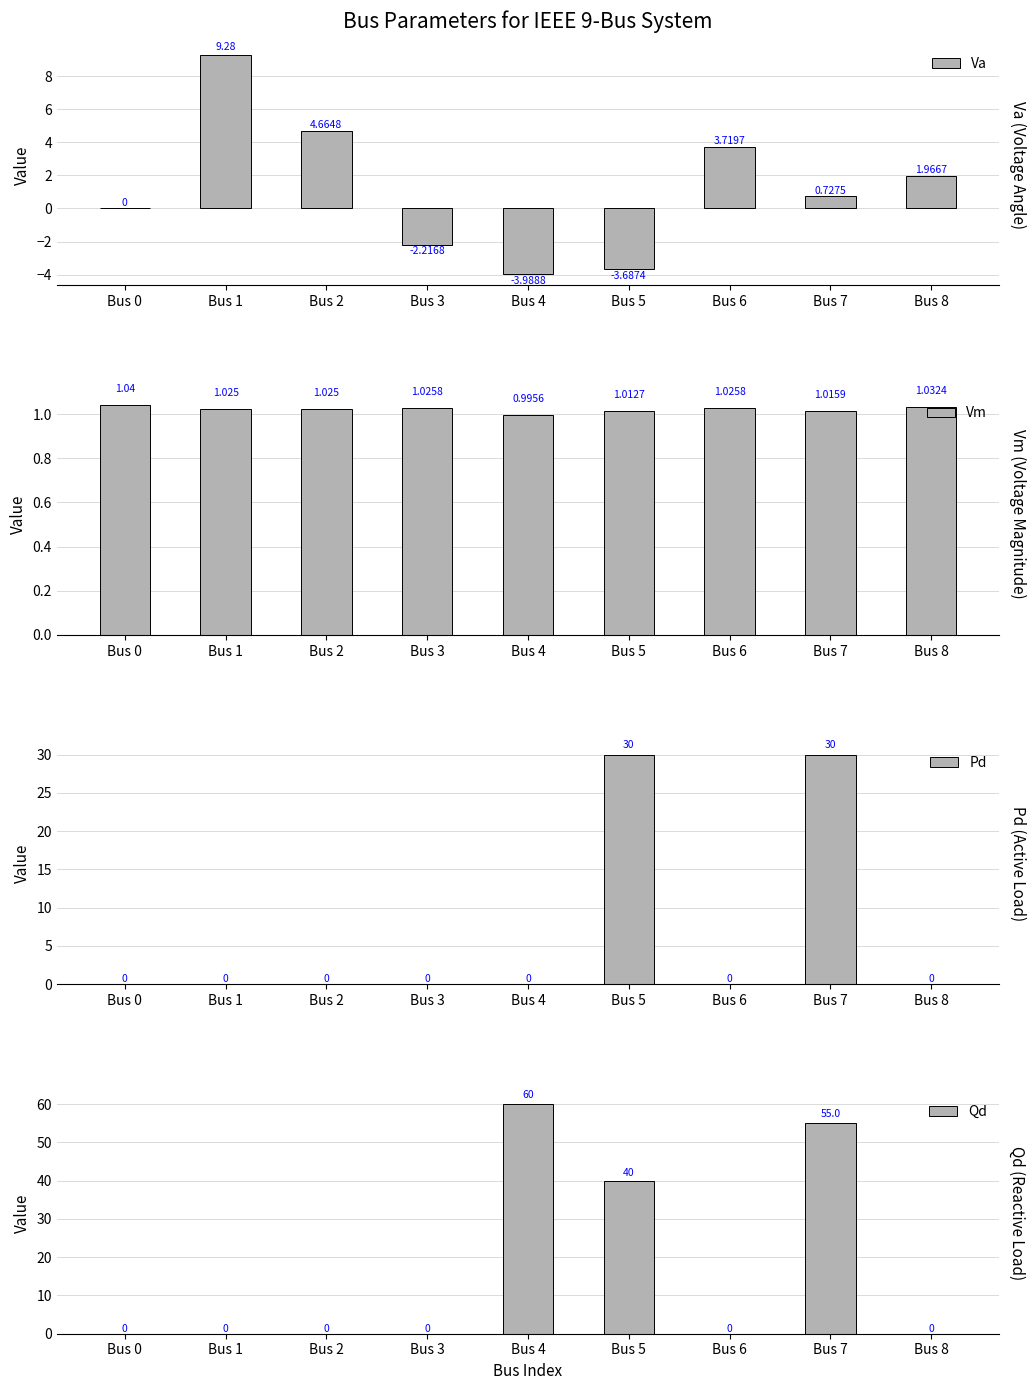

What is the difference between the Pd values at Bus 8 and Bus 7?

30